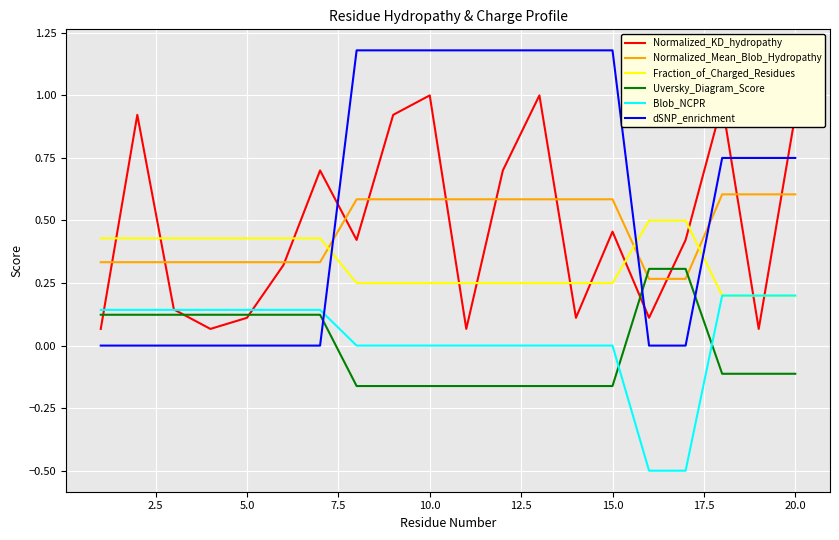

Which series has the largest total across all categories?

dSNP_enrichment